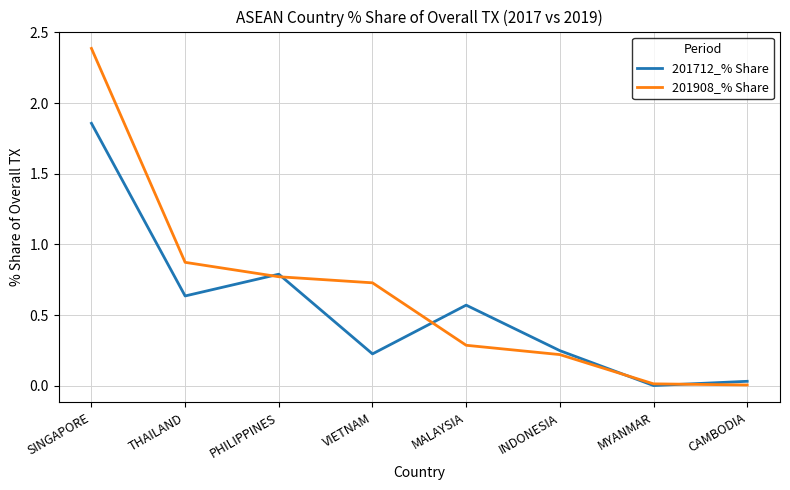

At which category is the sum across all series the highest?

SINGAPORE